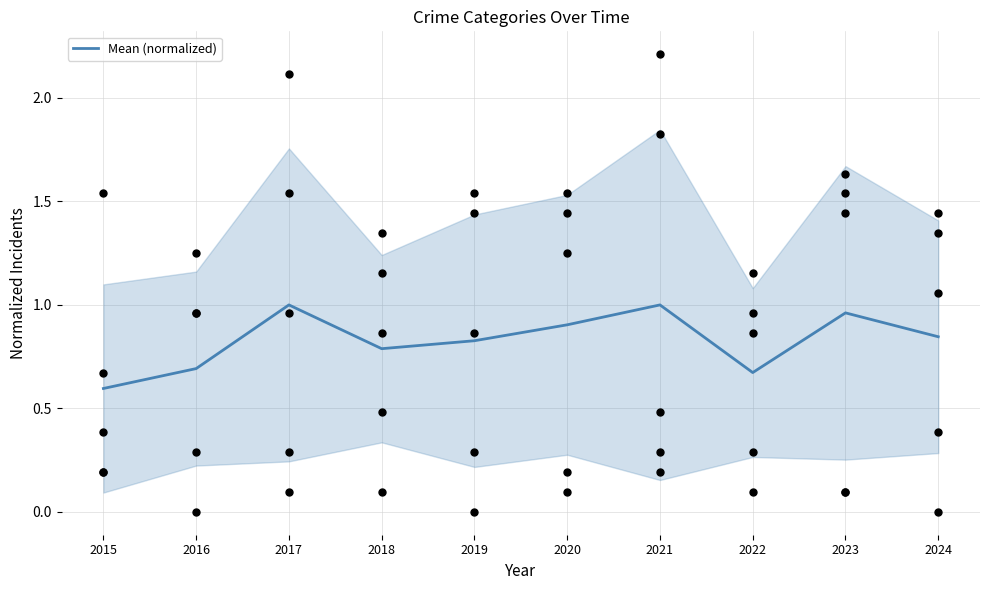

Between 2018 and 2022, which is larger?

2018